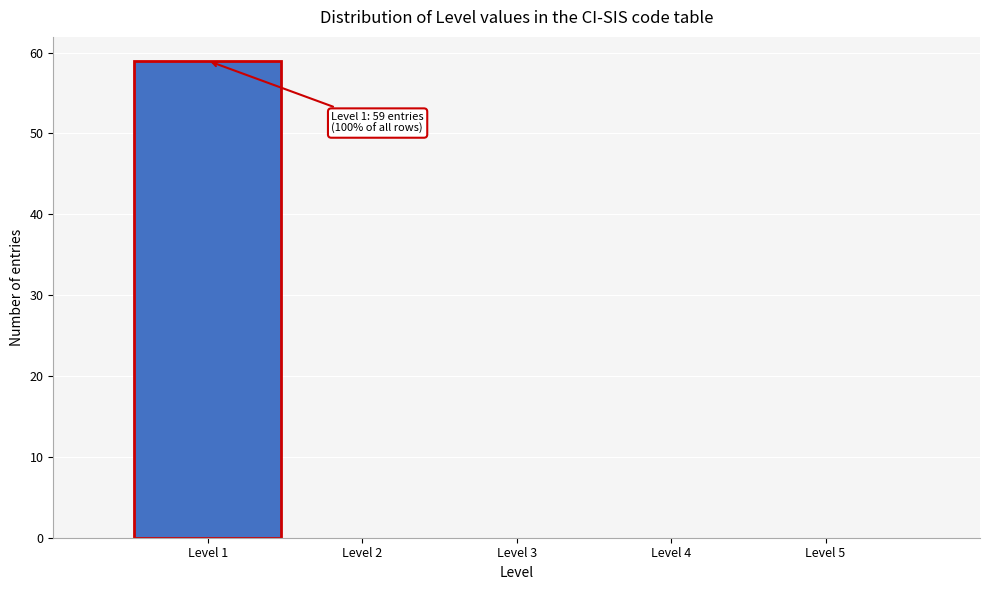

Which range on the x-axis has the tallest bar?

0.5 to 1.5